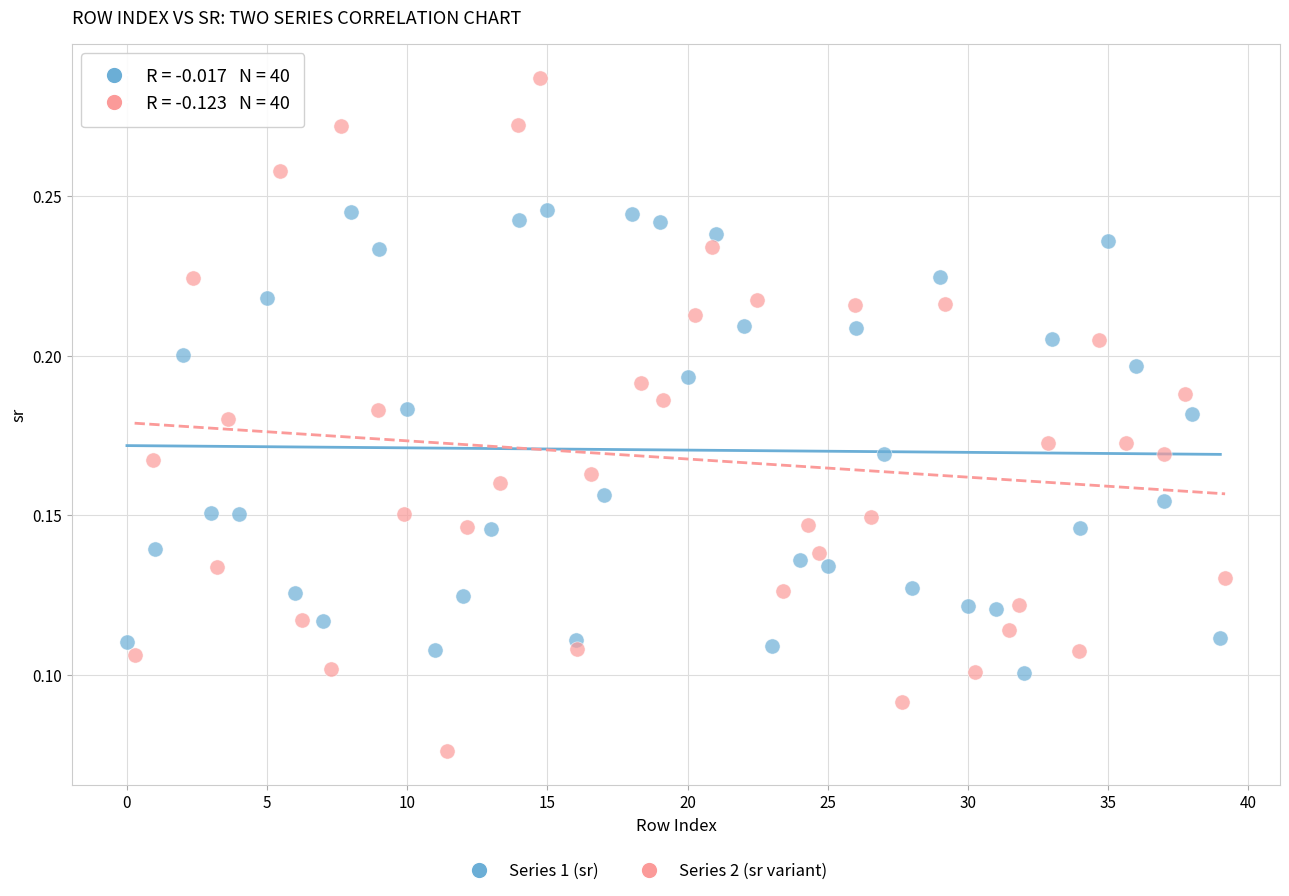

Which series reaches the maximum Y coordinate?

Series 2 (sr variant)